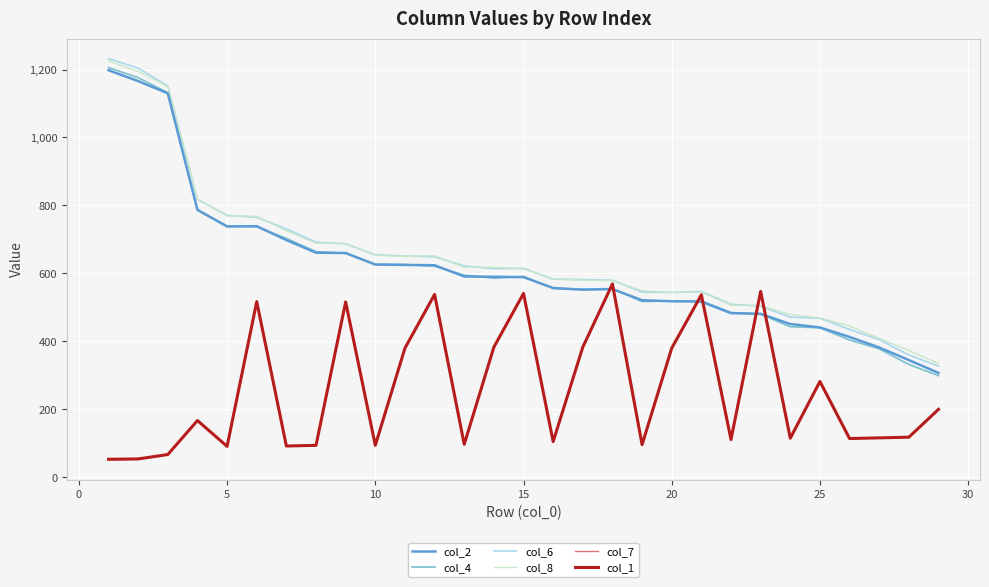

Which series has the widest spread of values?

col_4